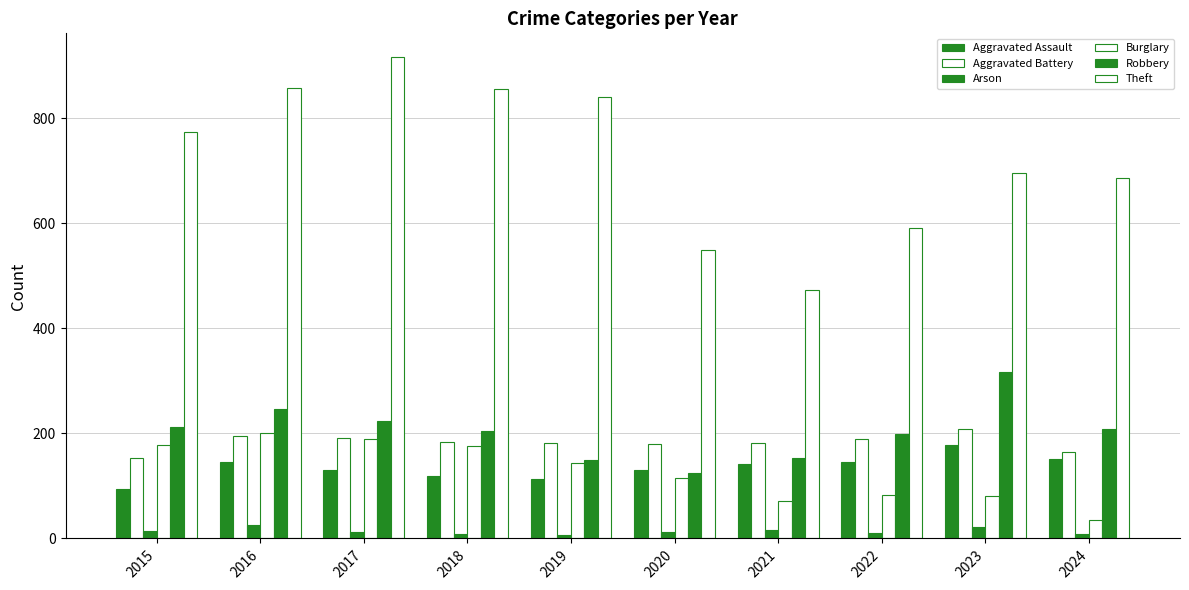

At which label does Aggravated Assault first exceed 142?

2016